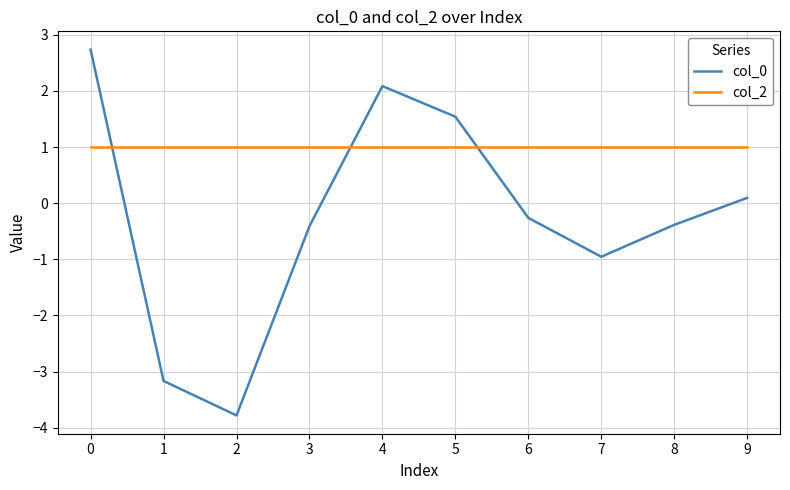

Which series ends up on top after the final intersection of col_2 and col_0?

col_2